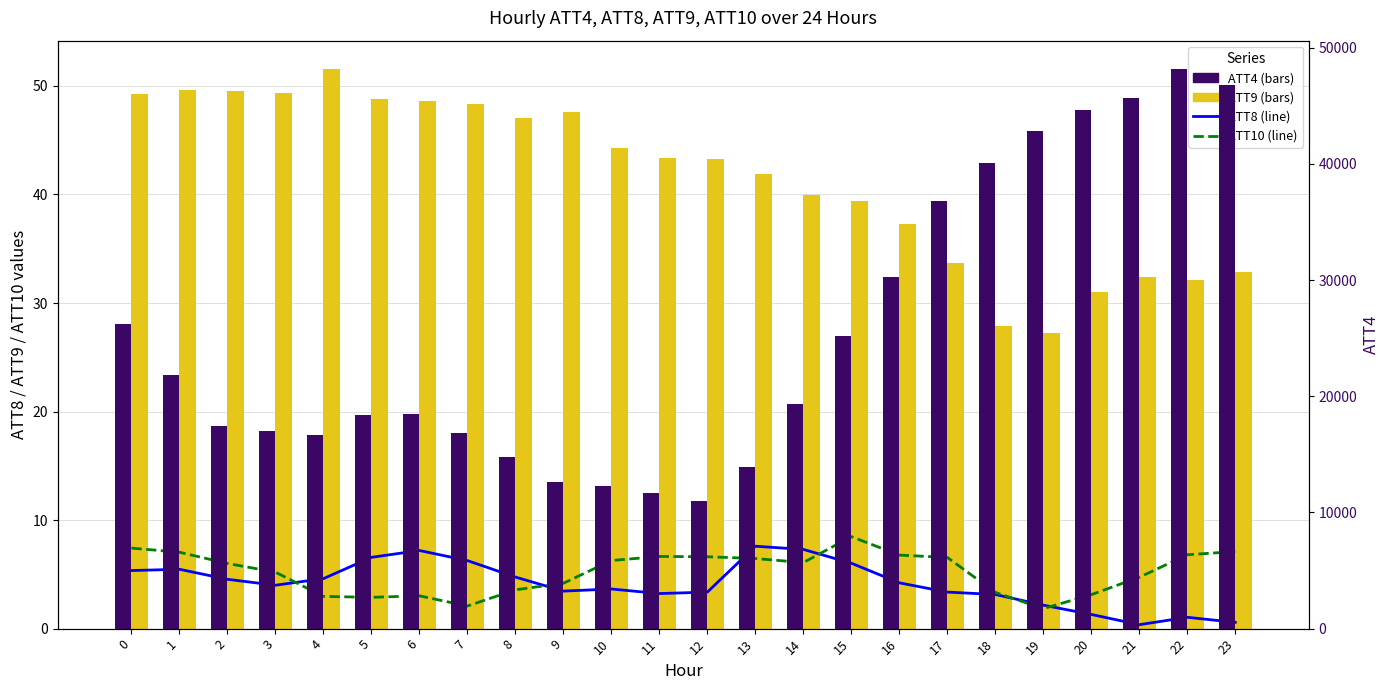

At which label is ATT10 closest to 5?

3